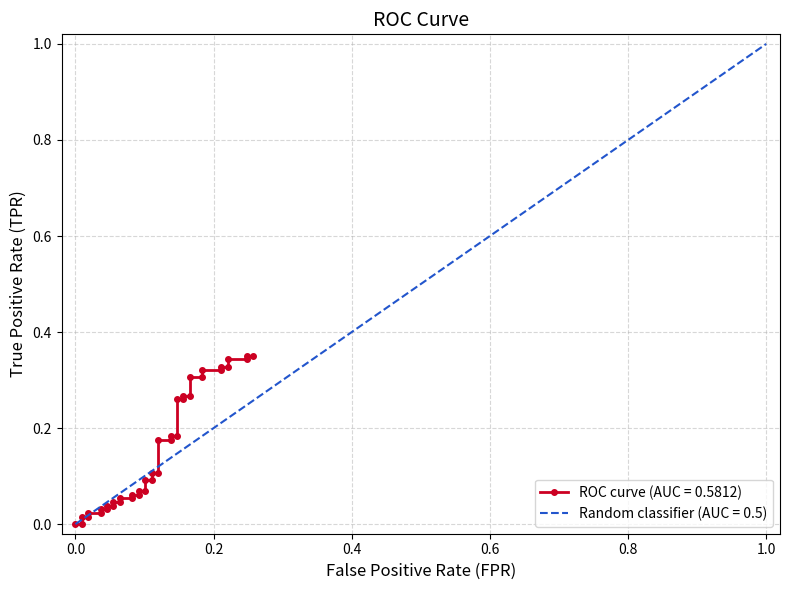

The chart shows a value of 0.1 at 38. True or false?

False